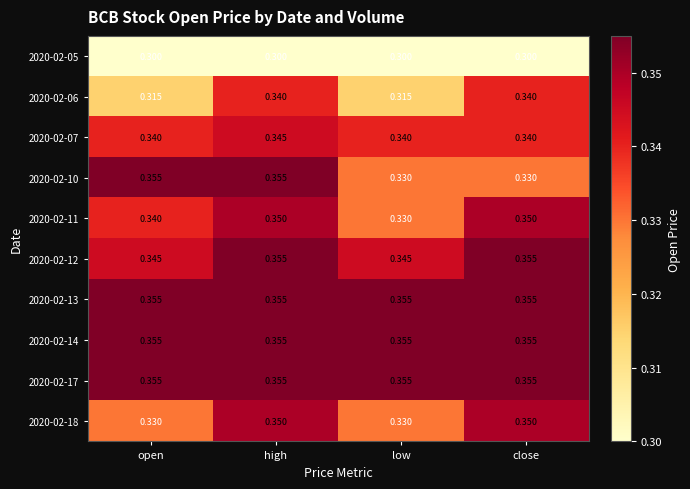

At which category is the sum across all series the highest?

high